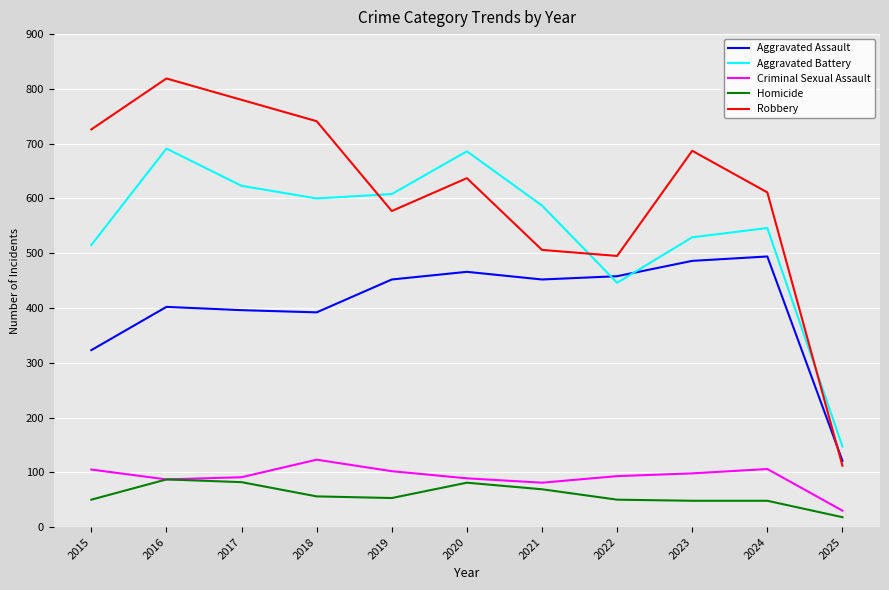

Is the value of Robbery at 2024 greater than the value of Aggravated Assault at 2024?

Yes